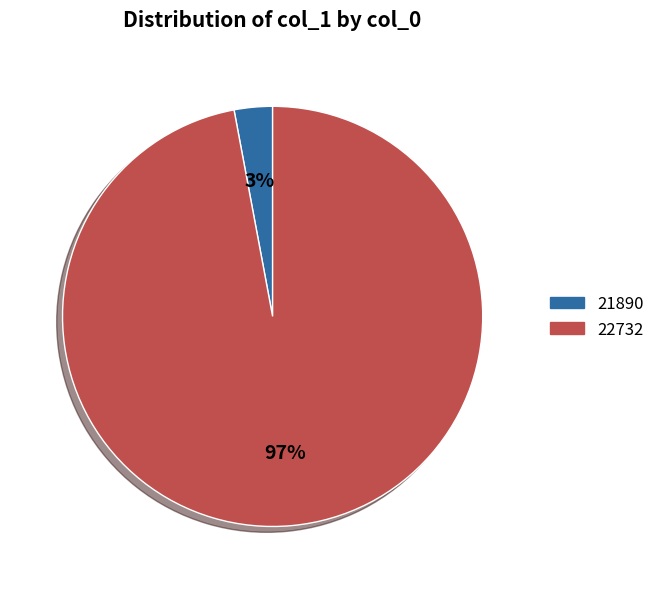

Which category has the smallest portion of the pie?

21890